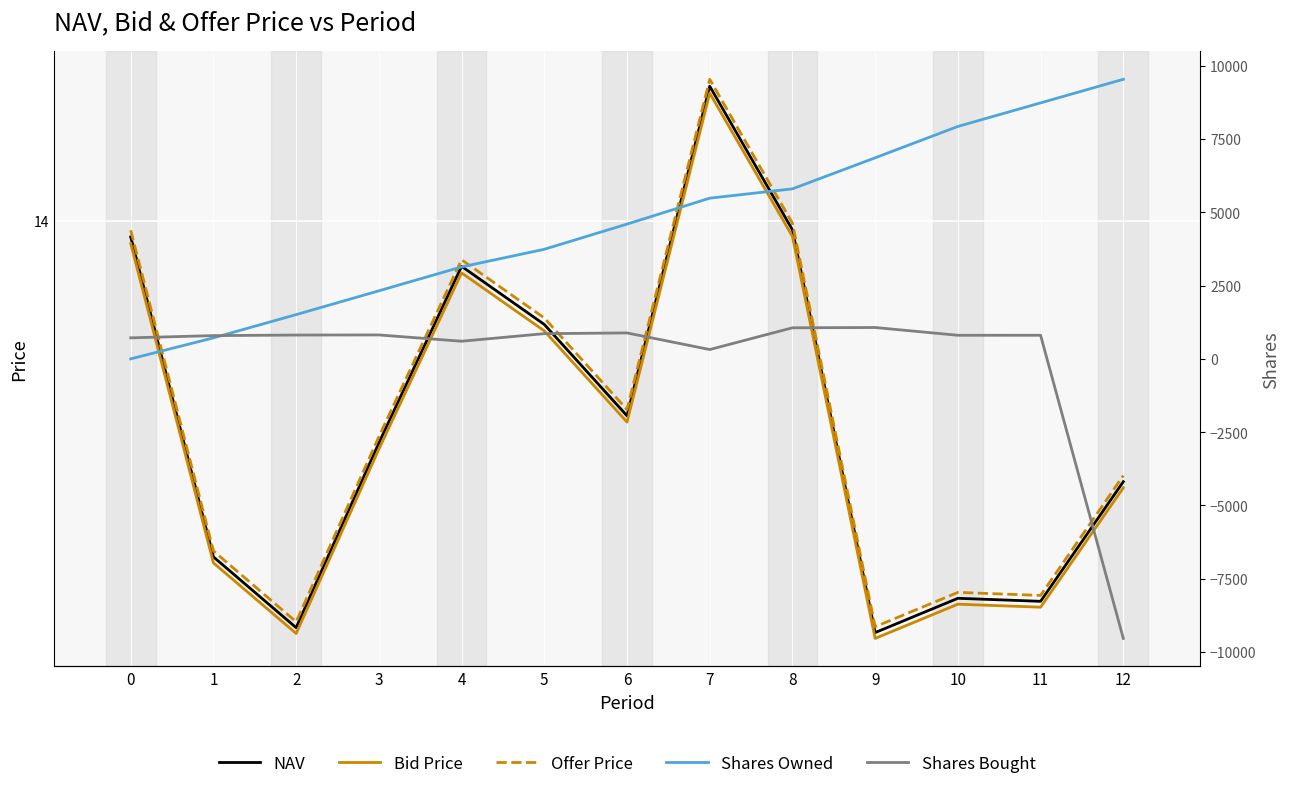

At which category does Offer Price reach its first local peak?

4